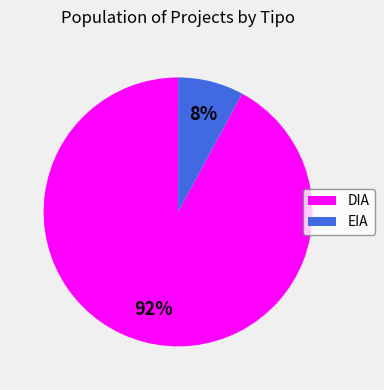

Is it true that DIA is 92% of the pie?

True